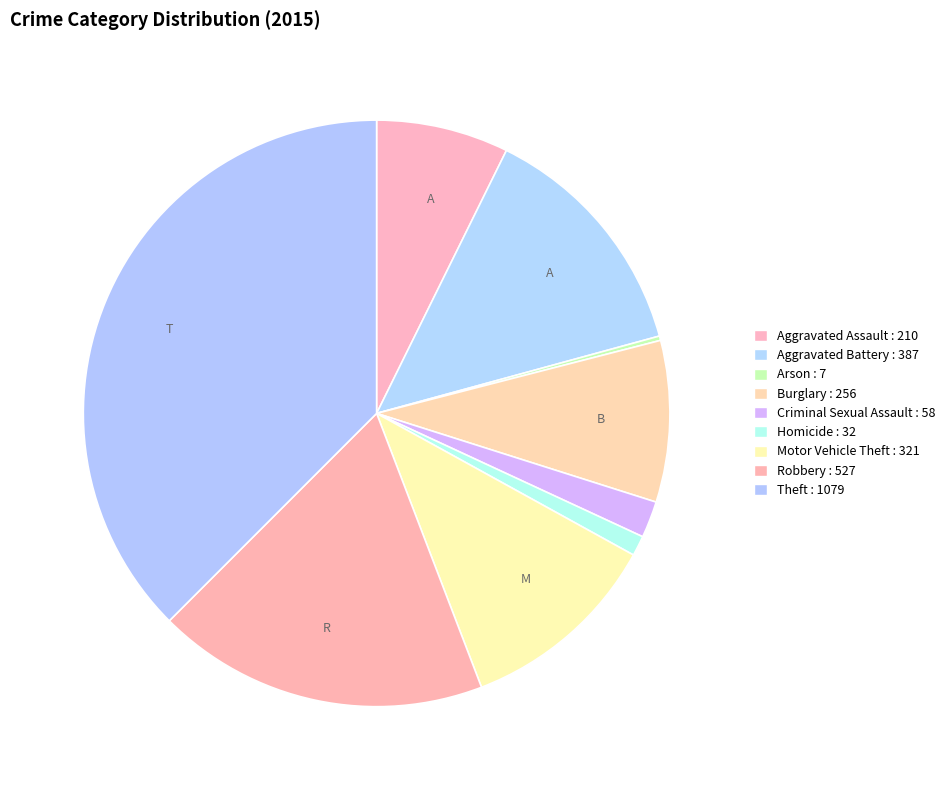

What is the change in value from Aggravated Assault to Robbery?

+317